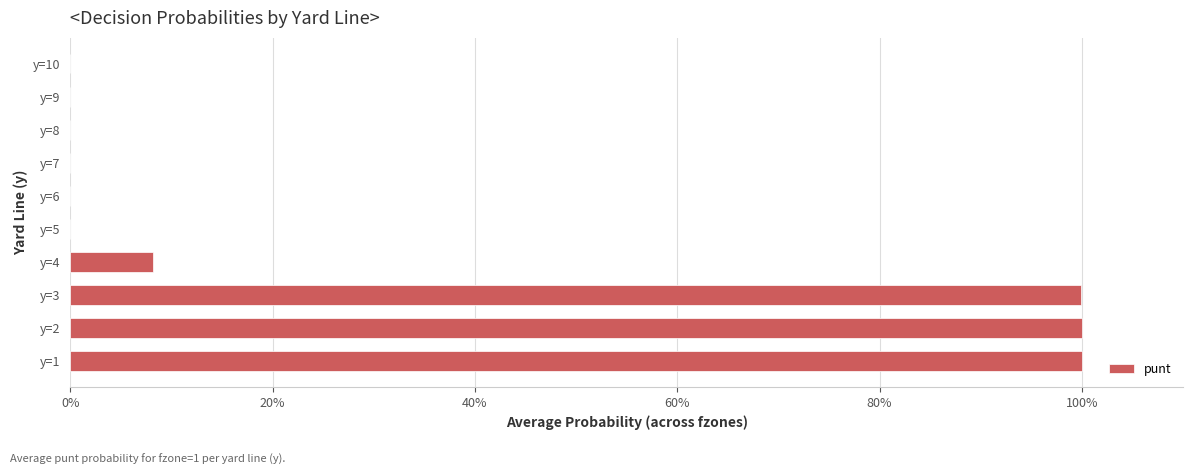

What is the difference between the maximum and second lowest values?

1.0